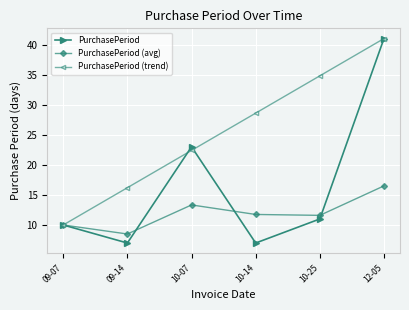

Is the value of PurchasePeriod at 09-14 greater than the value of PurchasePeriod (trend) at 10-07?

No